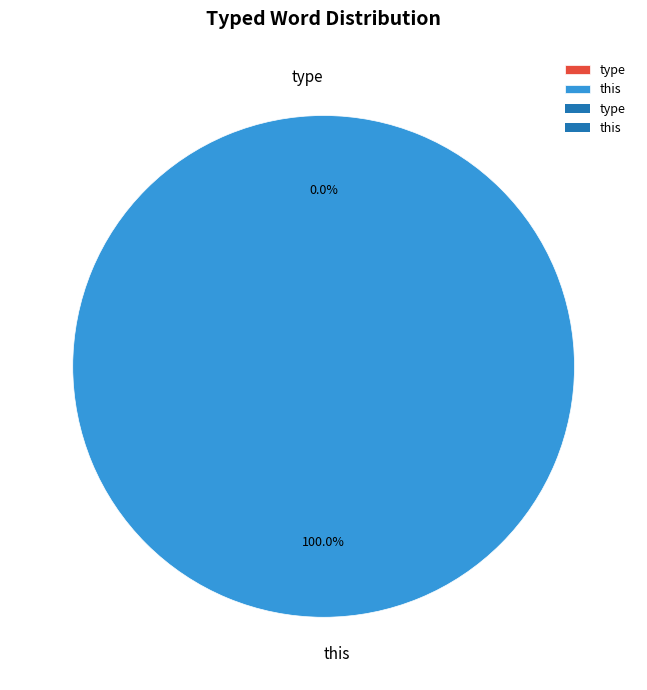

Rank the categories by value from lowest to highest.

type, this